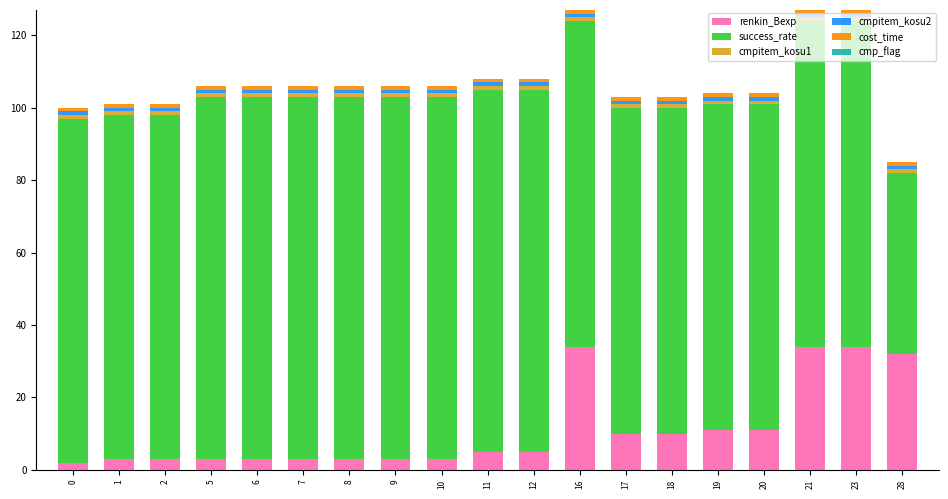

Count the number of data series in this chart.

5